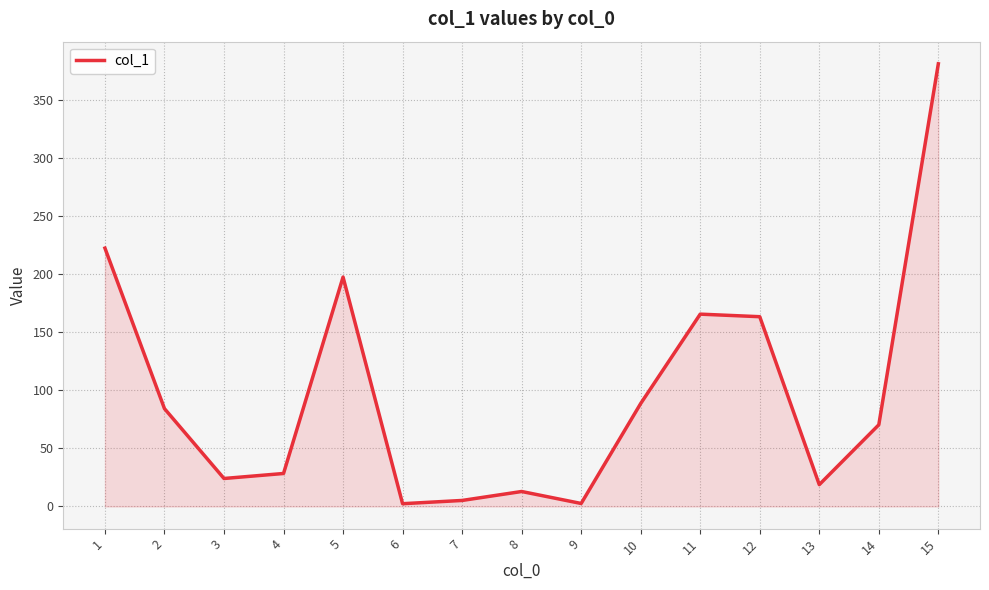

What is the ratio of the value at 14 to the value at 4?

2.5